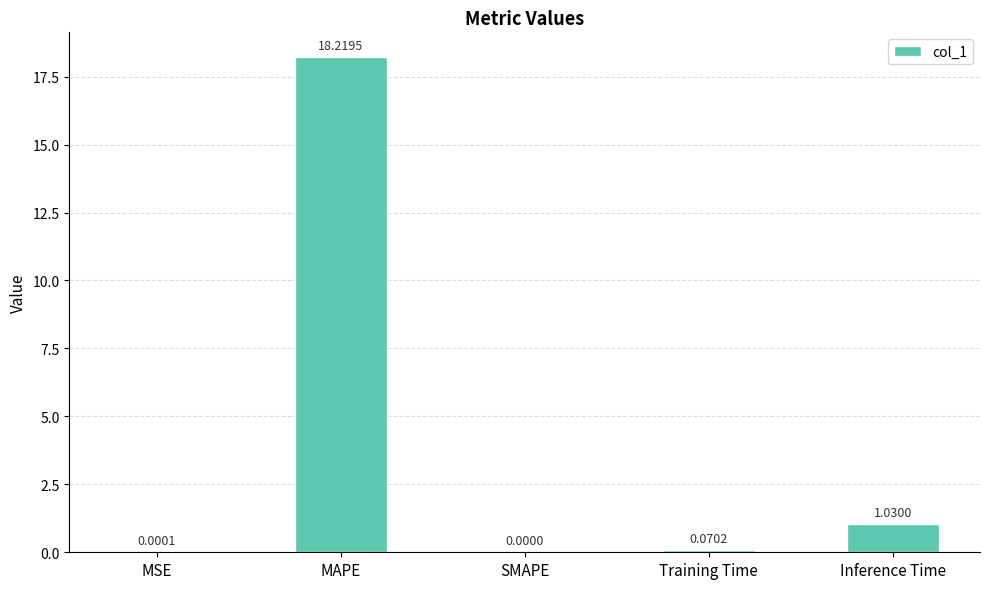

Which category has the highest value across all series?

MAPE